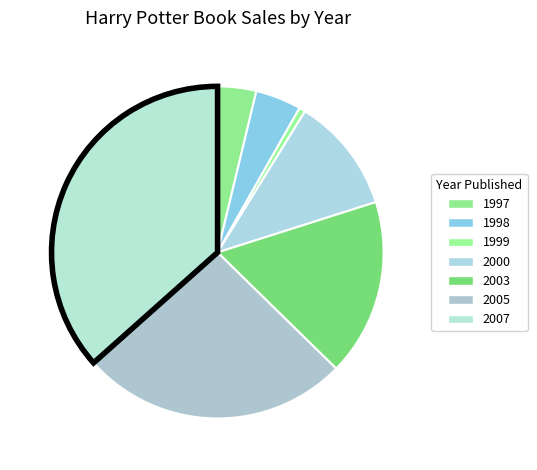

Rank the categories by value from lowest to highest.

1999, 1997, 1998, 2000, 2003, 2005, 2007